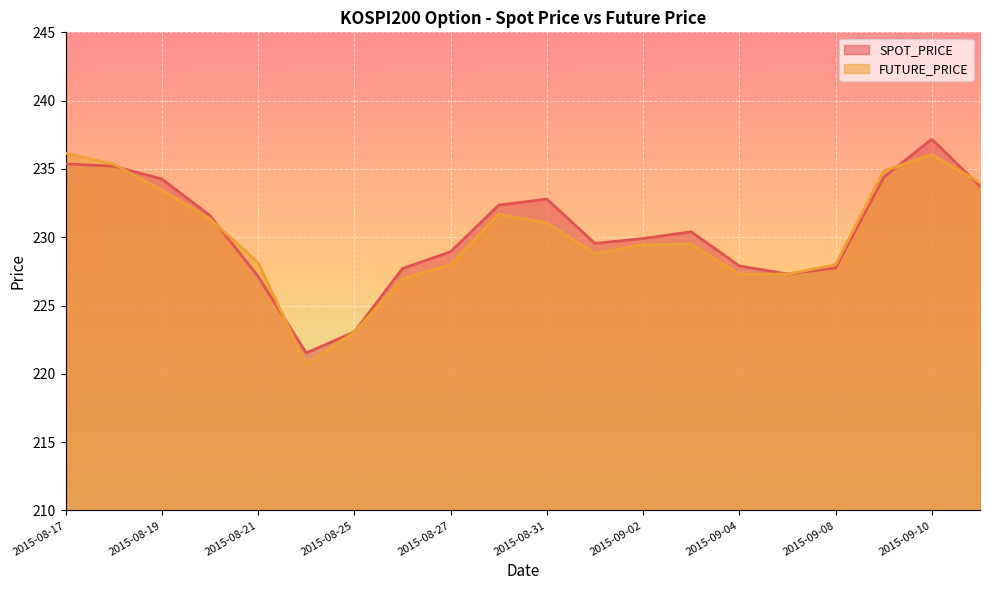

What position from the left is 2015-08-17?

1